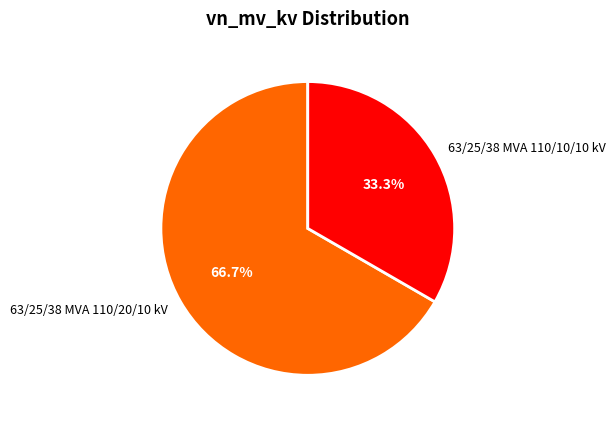

The 63/25/38 MVA 110/10/10 kV slice represents 46% of the pie. True or false?

False